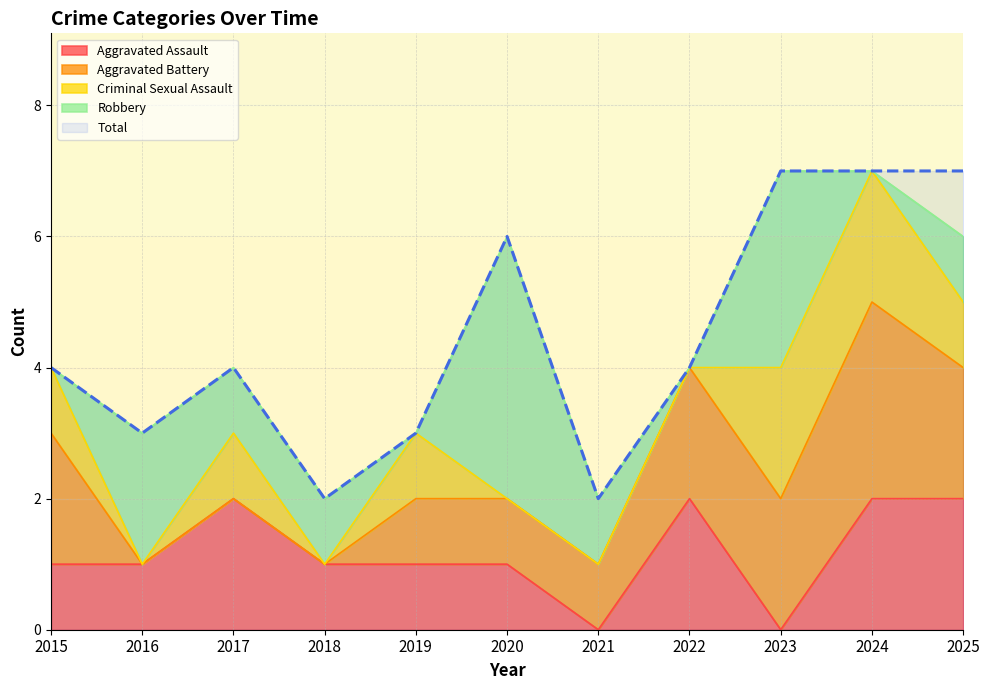

What is the difference between the maximum and second lowest values in the Robbery series?

4